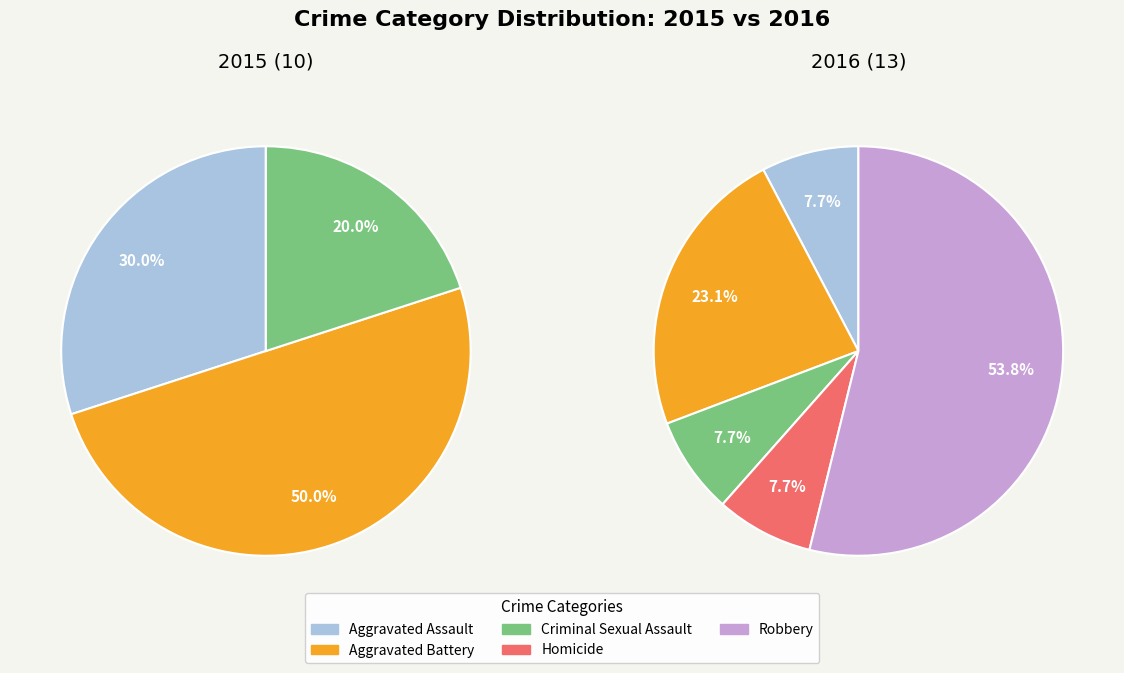

Is it true that 2 is 19% of the pie?

False